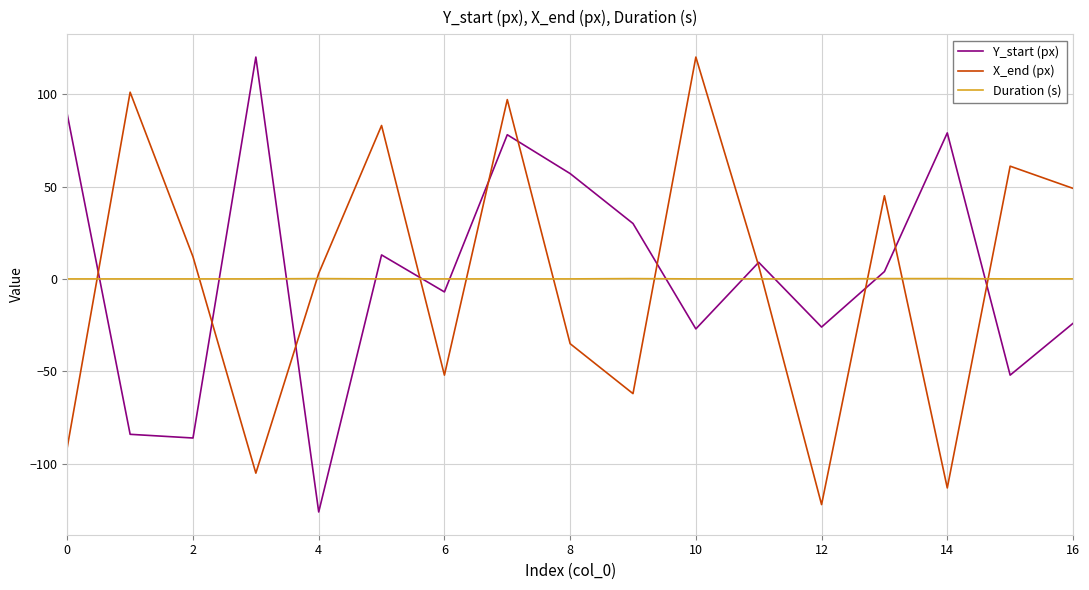

What is the smallest value displayed?

-126.0